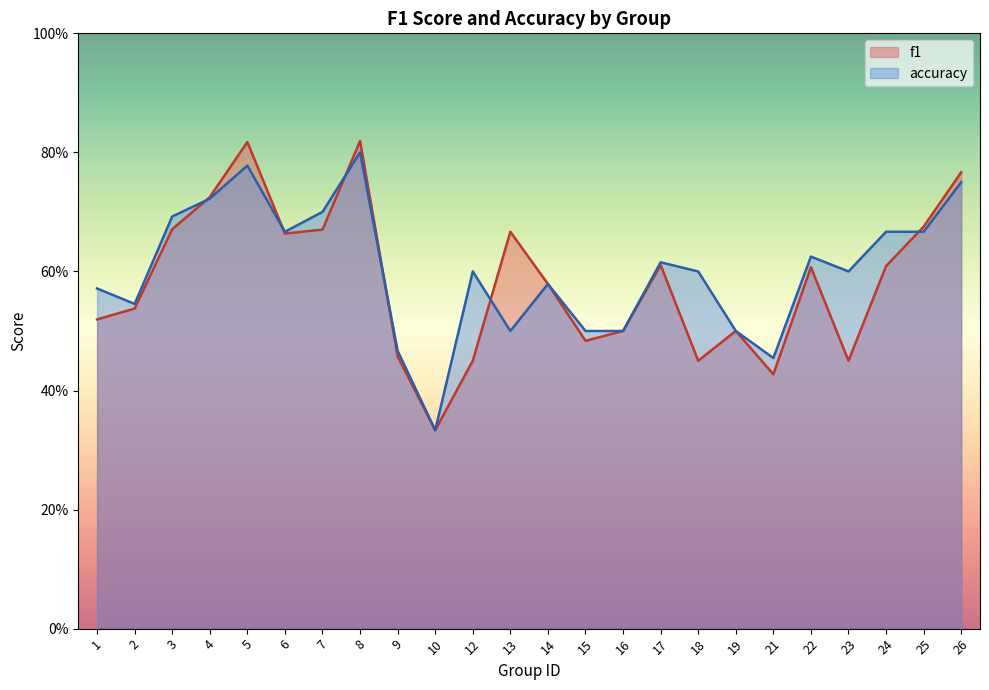

What is the difference between the maximum and second lowest values in the f1 series?

0.4